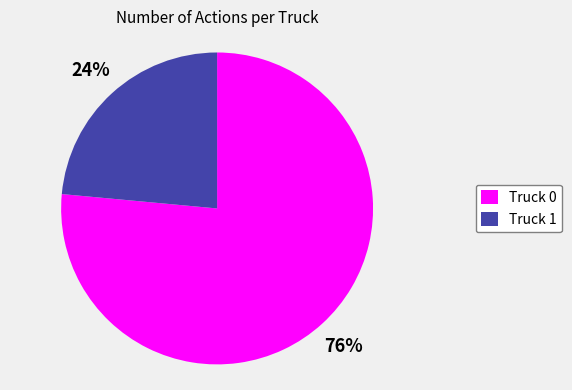

True or false: Truck 0 accounts for 76% of the total.

True